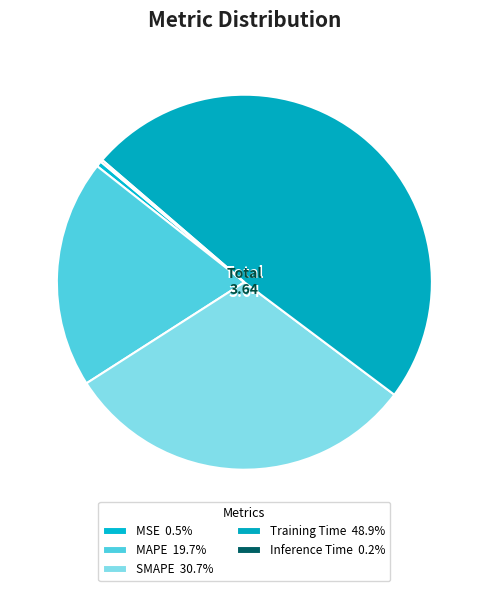

Which category has the smallest portion of the pie?

Inference Time